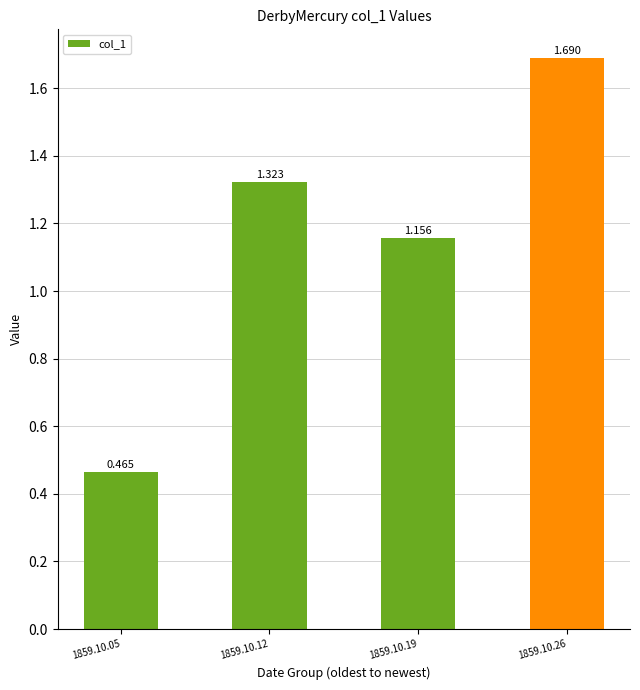

What is the change in value from 1859.10.12 to 1859.10.19?

-0.2